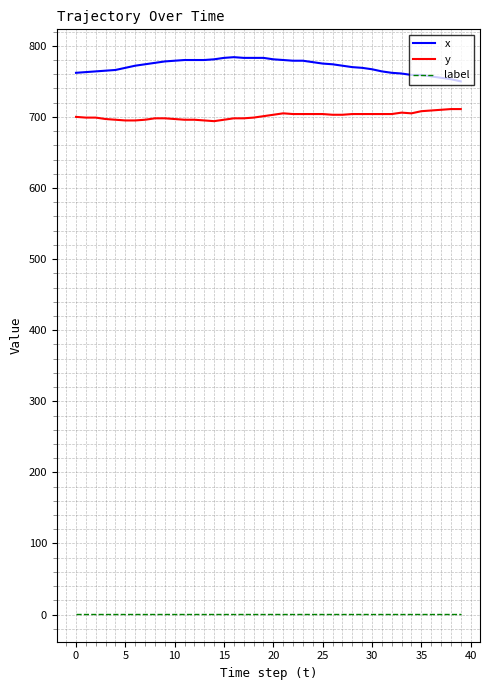

Rank the series by their maximum value, from highest to lowest.

x, y, label